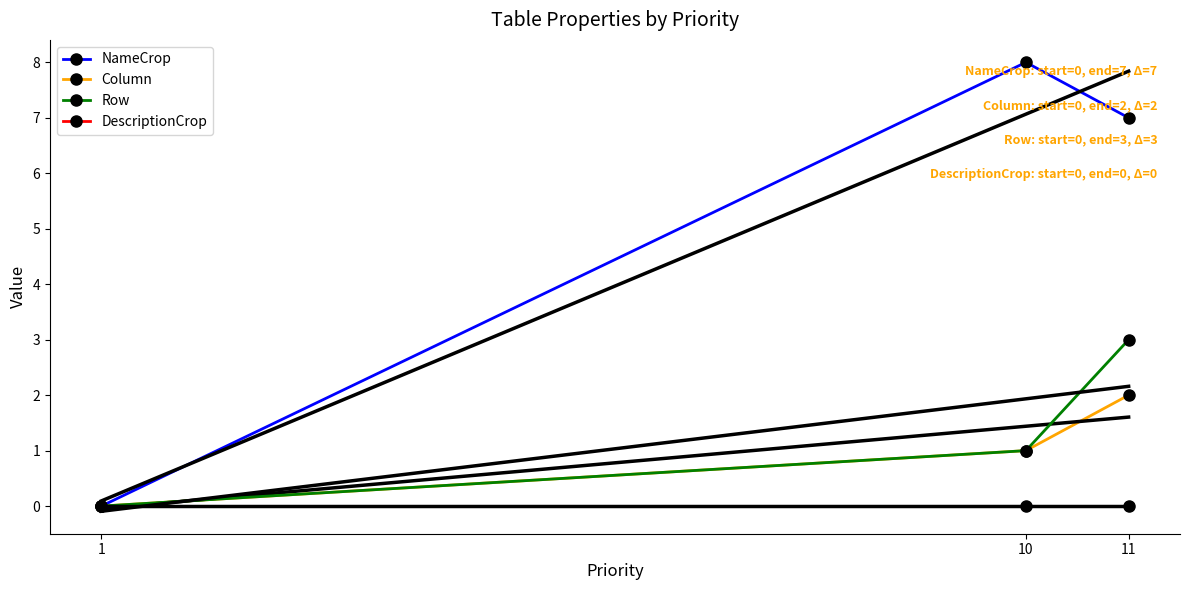

What is the sum of the Column values at 11 and 1?

2